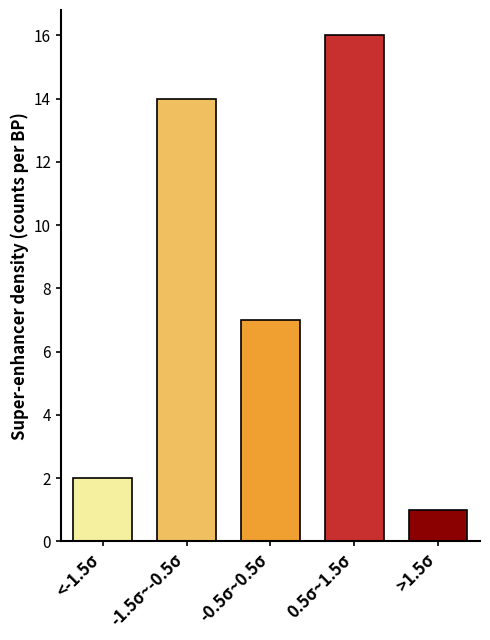

Reading right to left, list all the values displayed in this chart.

1	16	7	14	2